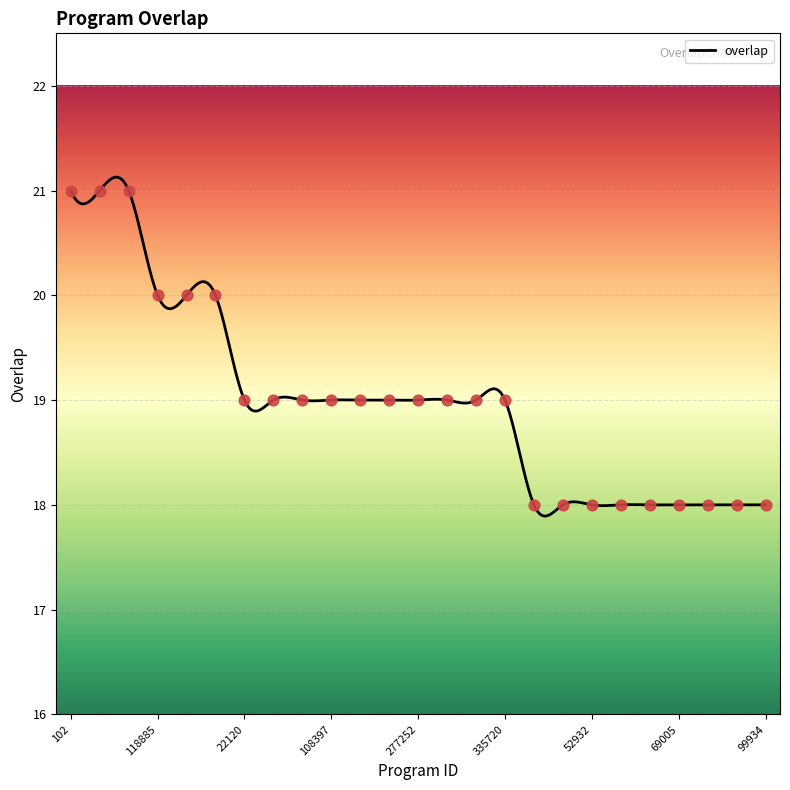

What is the change in value from 102 to 52932?

-3